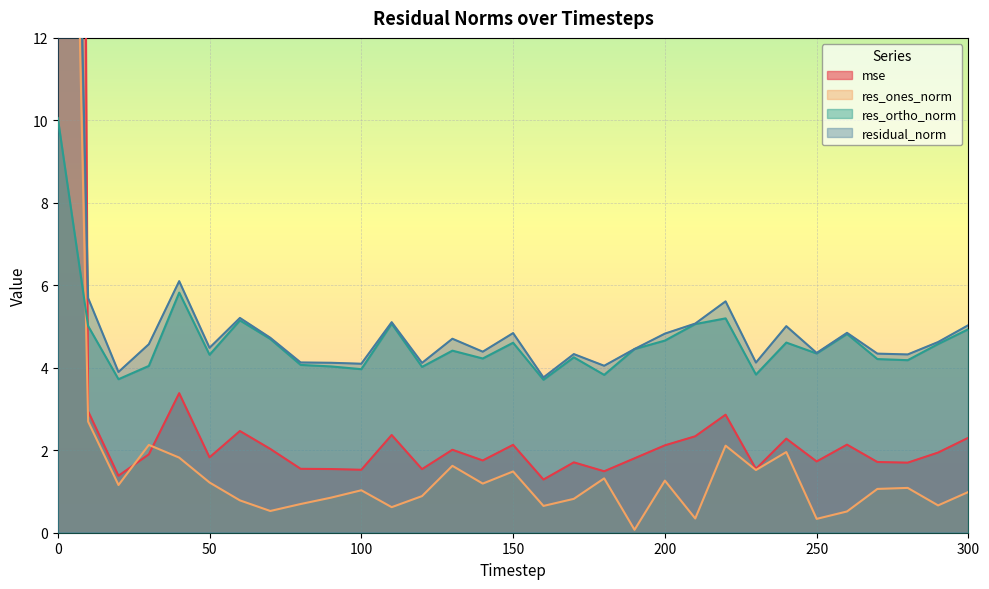

Where is the first local maximum for res_ortho_norm?

40